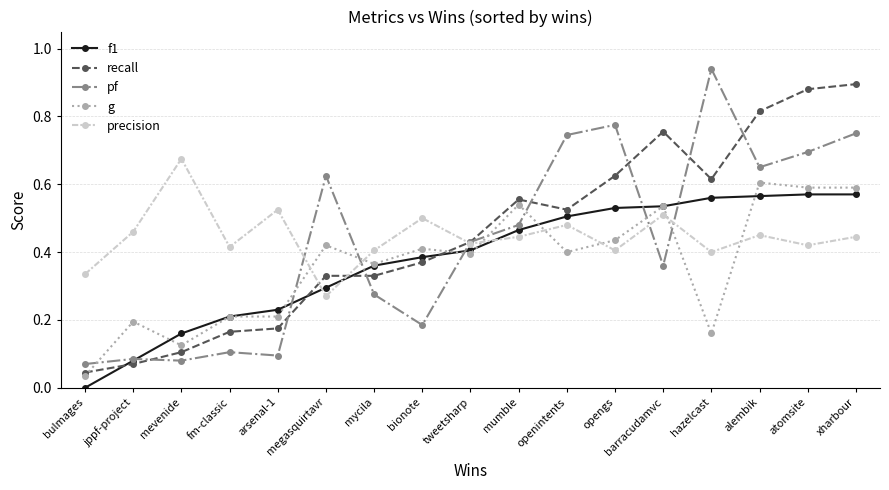

Does the chart display data point markers on the line(s)?

Yes